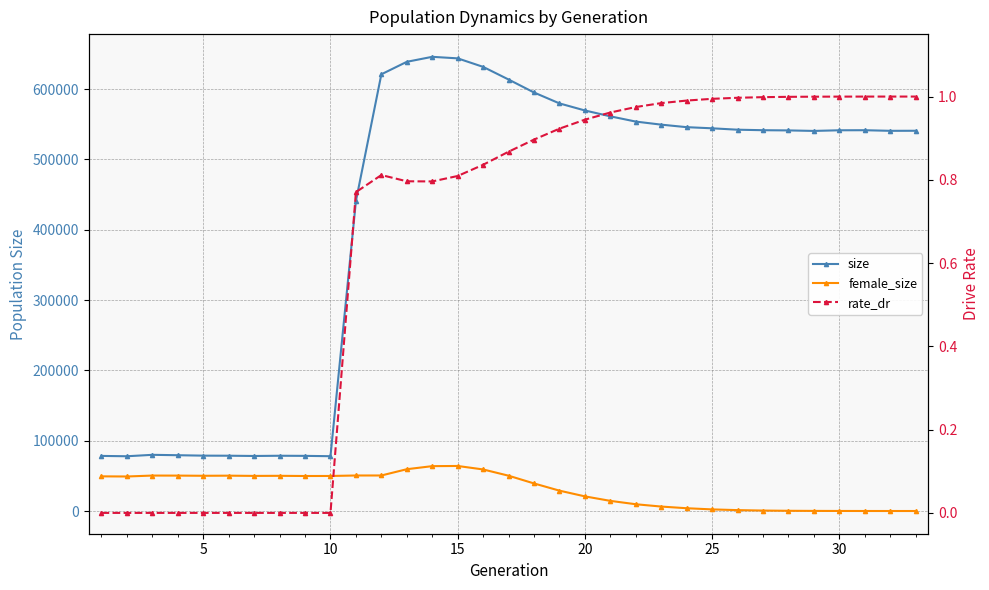

What is the value of the size point at the 33rd from the left?

540870.0